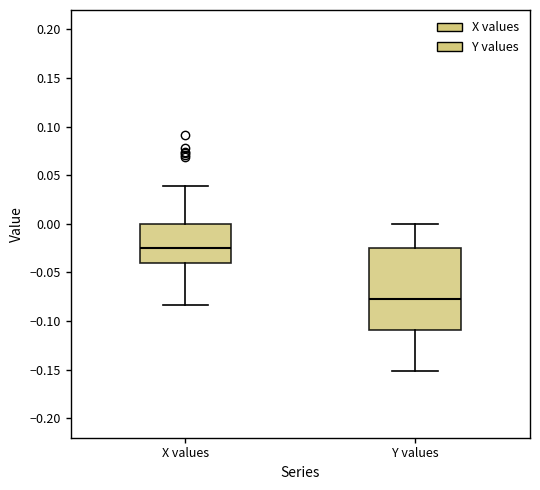

Where does the median line of the box for Y values sit on the y-axis? The values are not printed on the chart, so give them approximately, as read against the axis.

-0.075